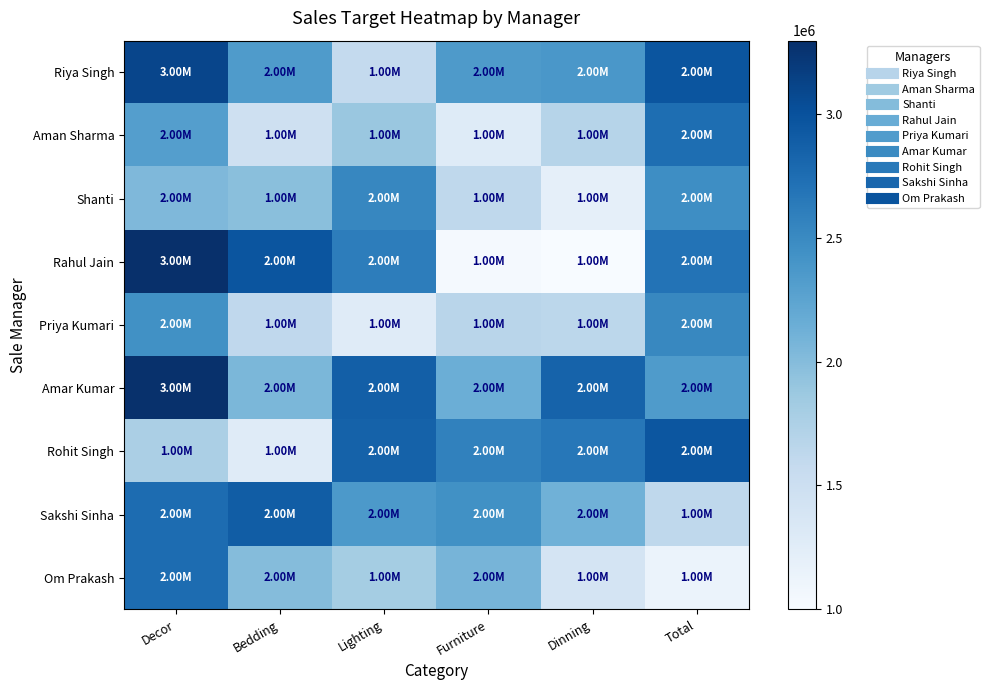

Rank the series at Total from highest to lowest value.

Riya Singh, Rohit Singh, Aman Sharma, Rahul Jain, Priya Kumari, Shanti, Amar Kumar, Sakshi Sinha, Om Prakash